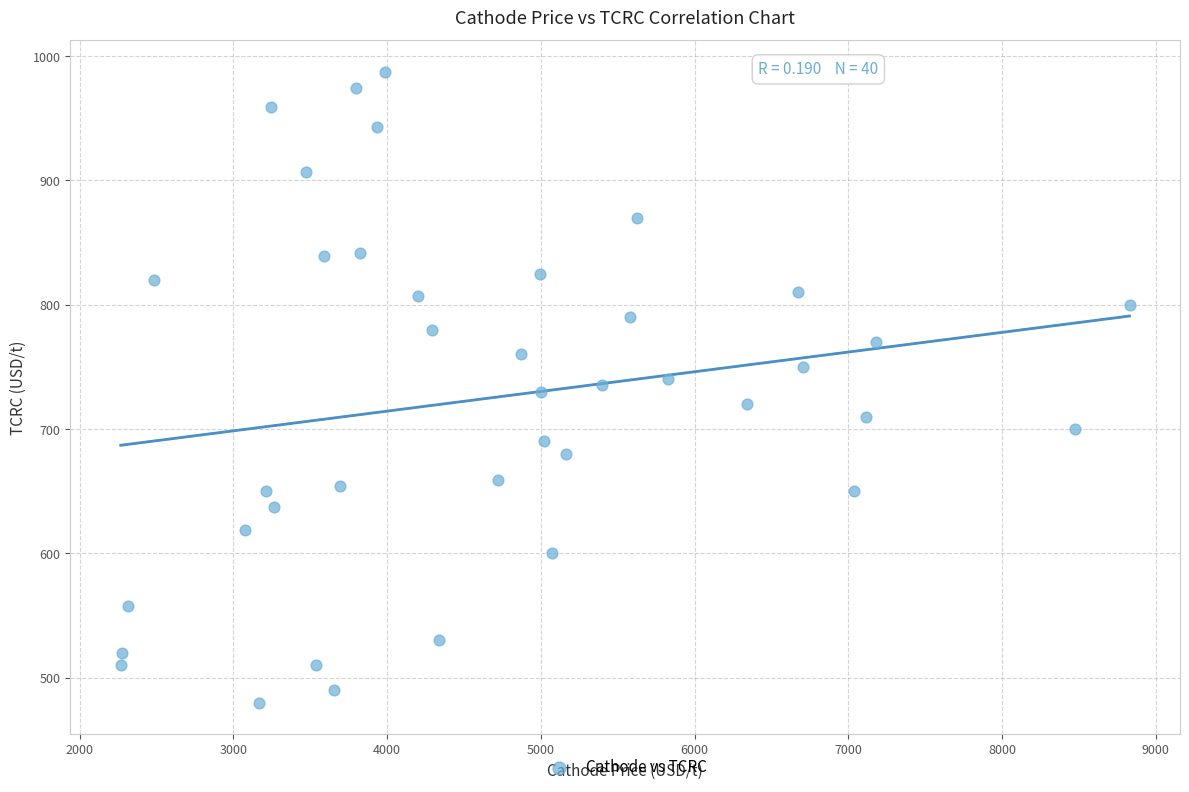

What is the range of Y values (max minus min)?

507.5